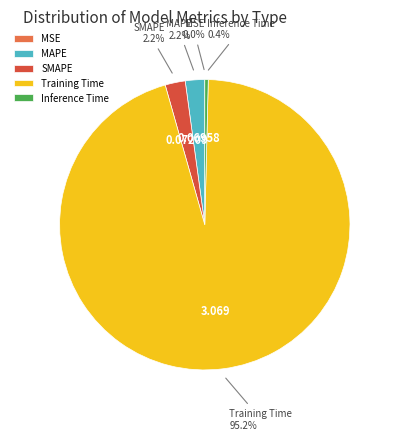

Which slice represents more than half of the pie?

Training Time